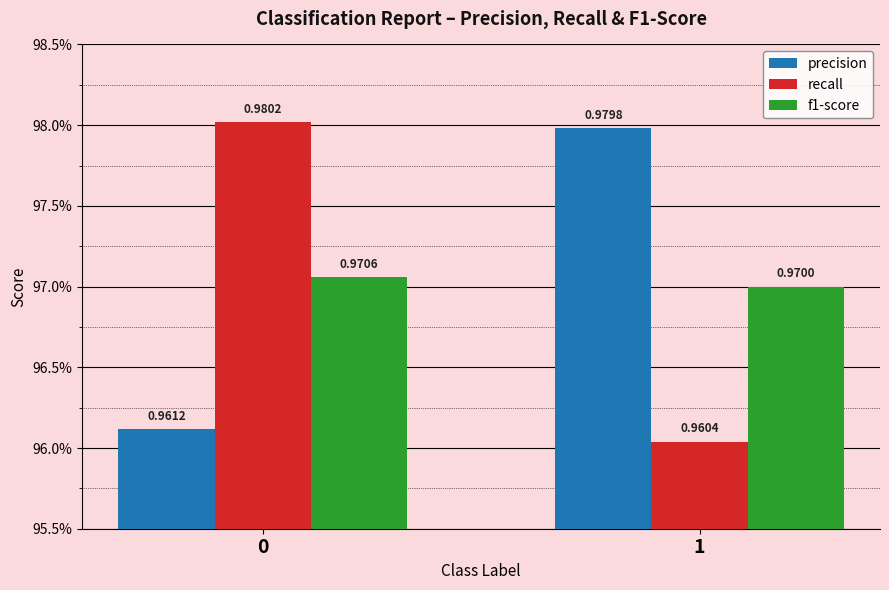

Reading left to right, list all the values displayed in this chart.

precision: 0=1.0	1=1.0
recall: 0=1.0	1=1.0
f1-score: 0=1.0	1=1.0